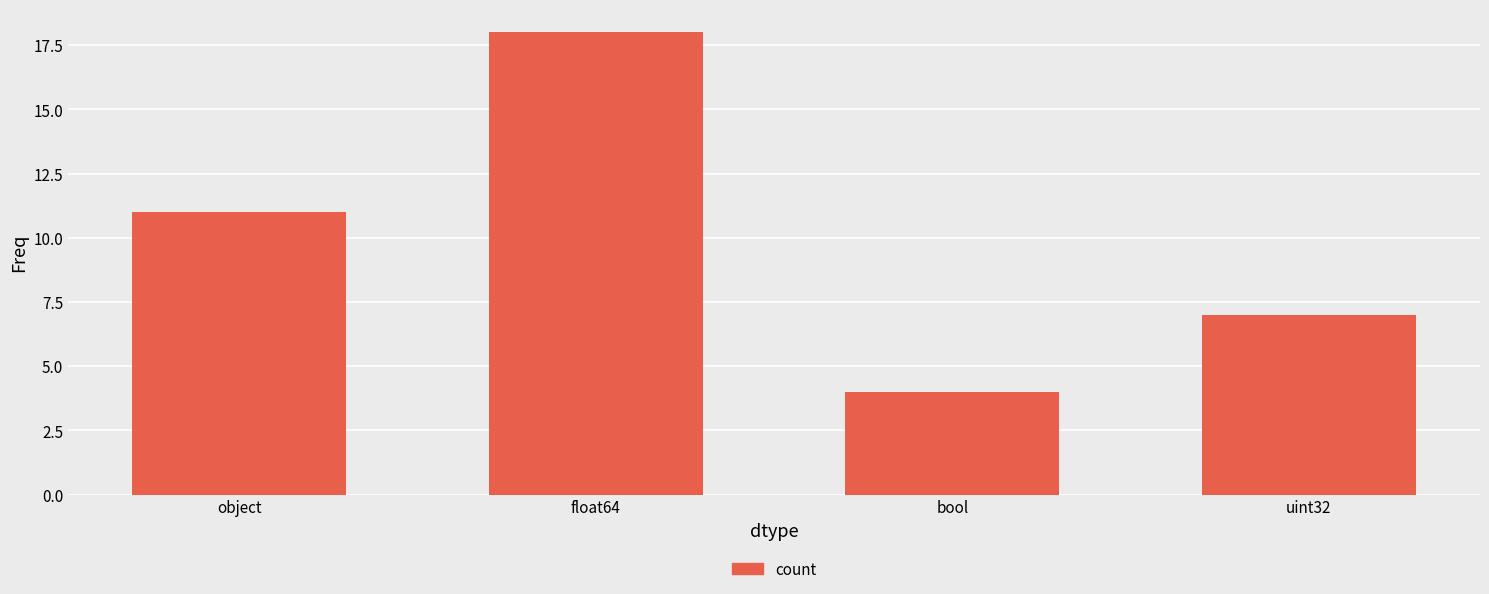

True or false: the data shows 6 at bool.

False